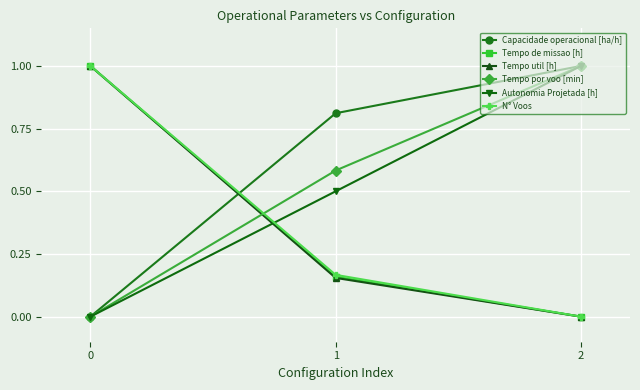

Which series changed the most between 1 and 2?

Autonomia Projetada [h]